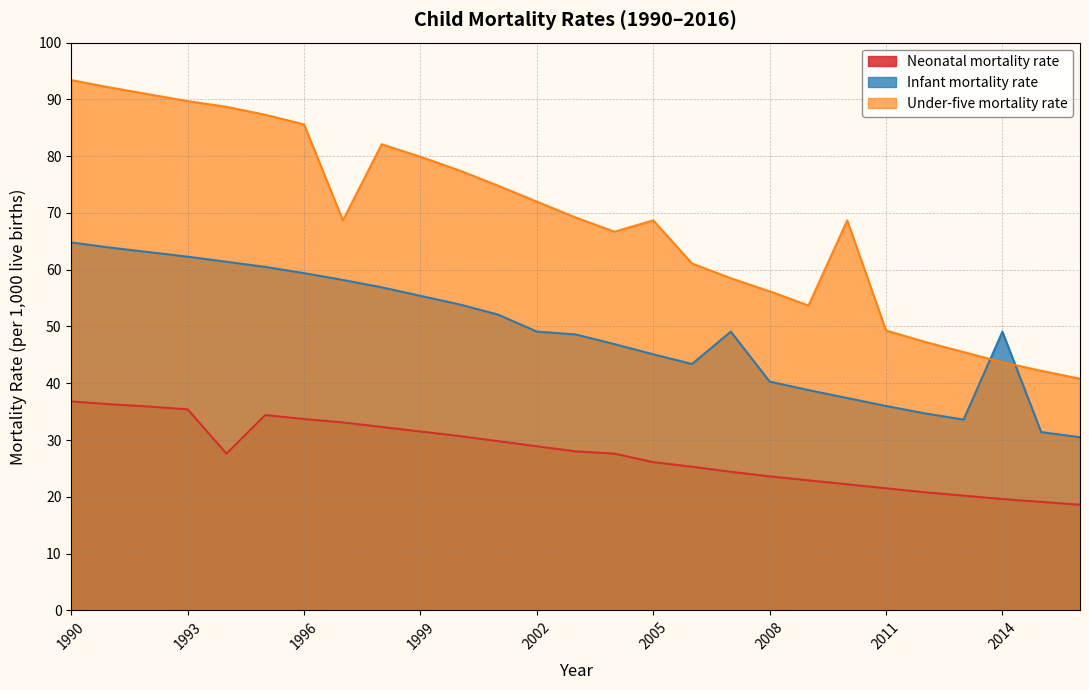

Which series changed the most between 2014 and 2015?

Infant mortality rate